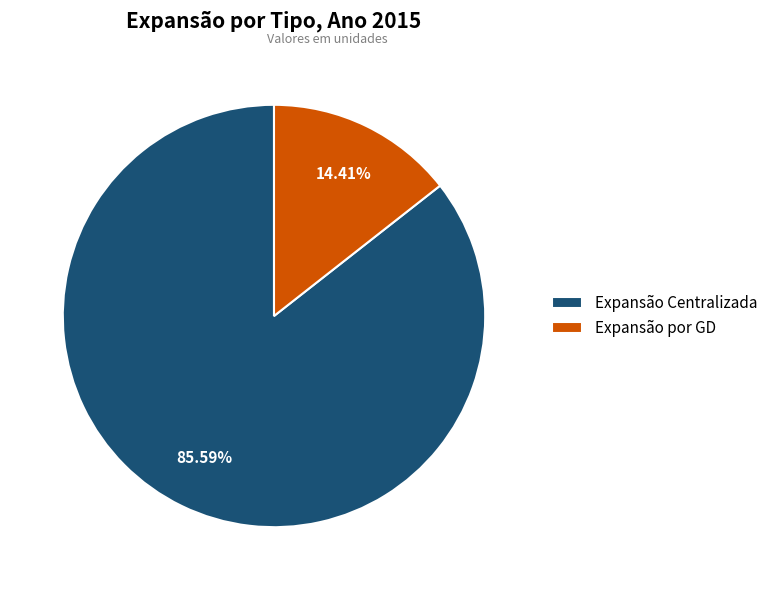

Rank the categories by value from lowest to highest.

Expansão por GD, Expansão Centralizada